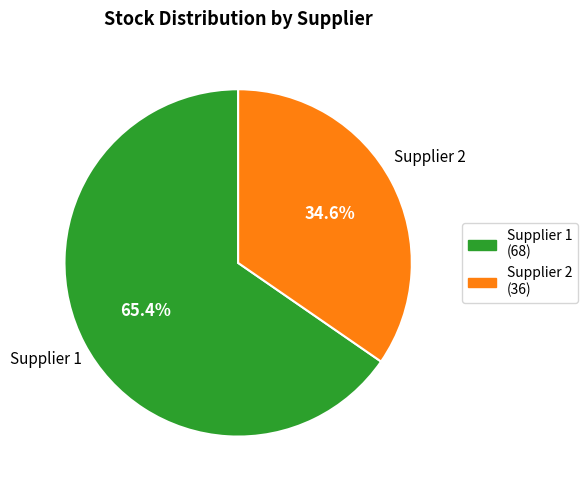

Is the sum of Supplier 2 (36) and Supplier 1 (68) greater than half?

Yes